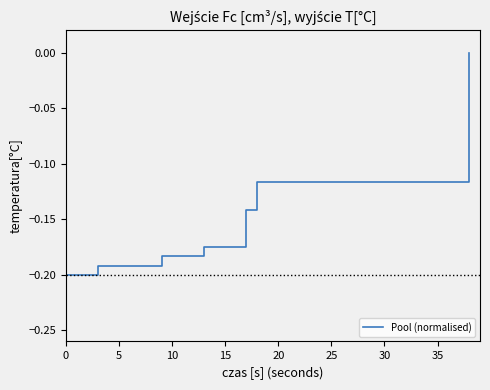

How many categories are shown in the chart?

39